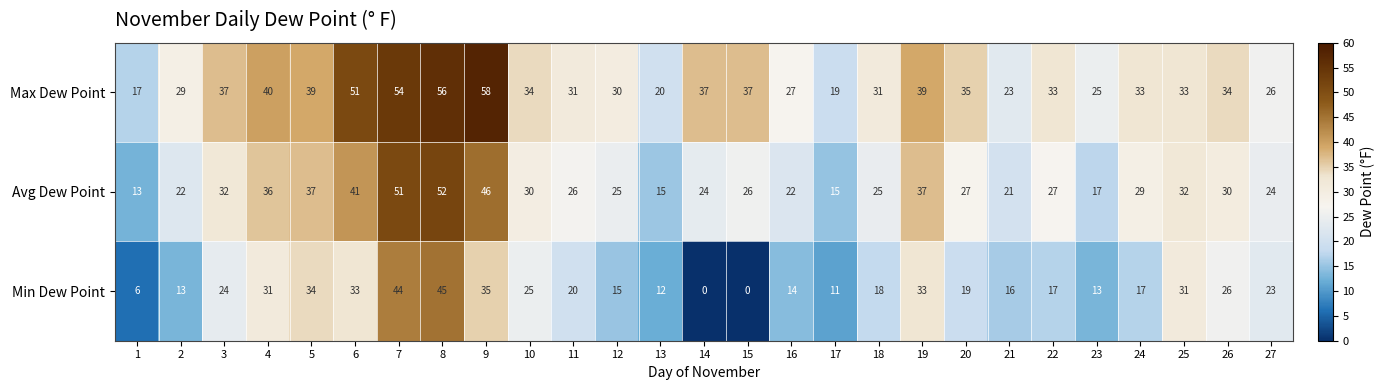

How many categories are shown in the chart?

27